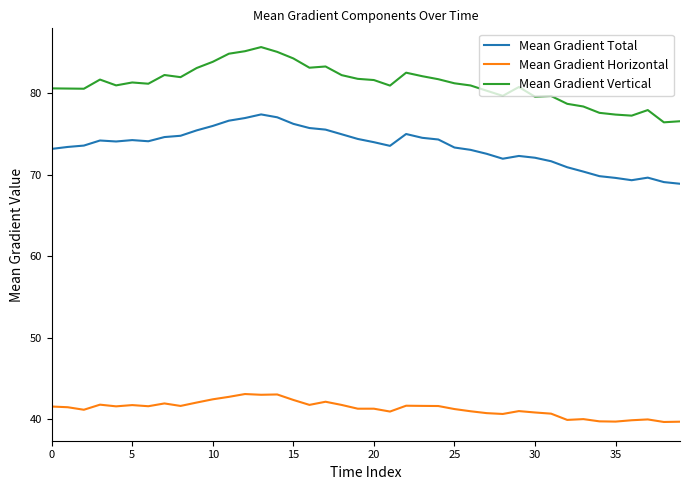

True or false: Mean Gradient Horizontal and Mean Gradient Vertical cross at least once.

False